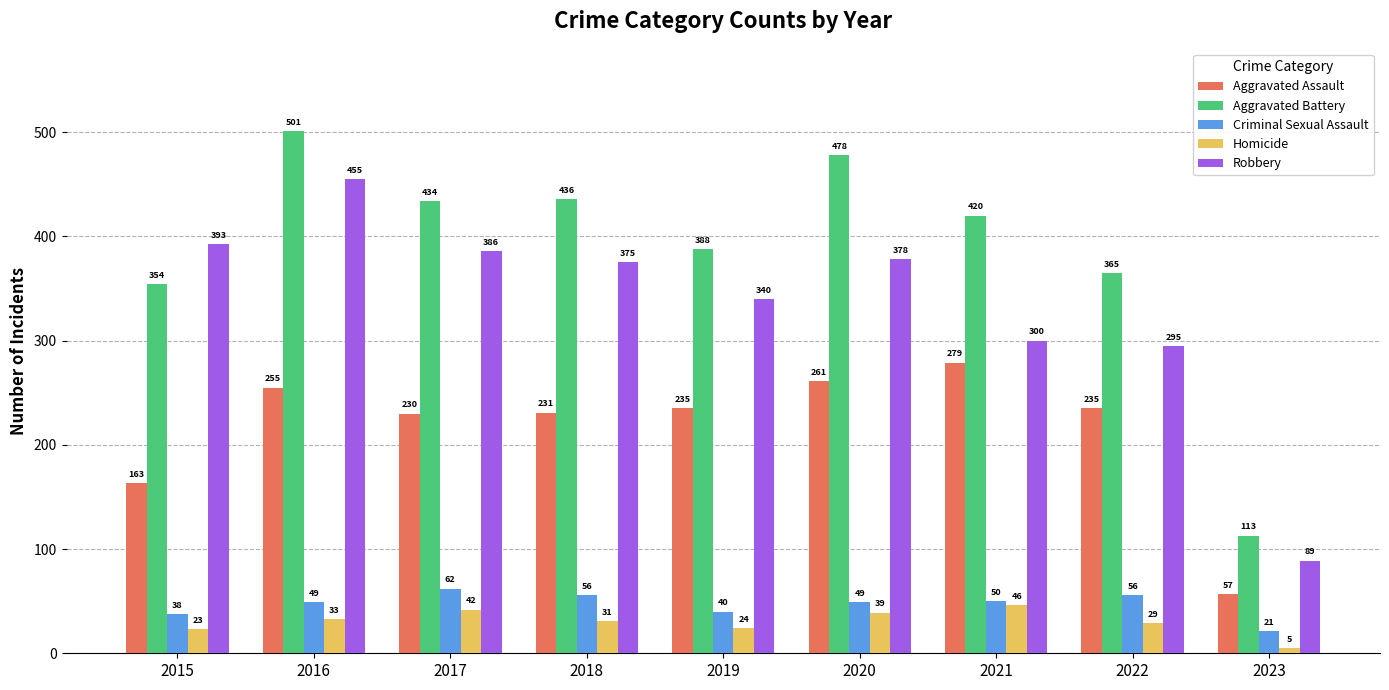

Reading left to right, extract all data points from this chart.

Aggravated Assault: 2015=163	2016=255	2017=230	2018=231	2019=235	2020=261	2021=279	2022=235	2023=57
Aggravated Battery: 2015=354	2016=501	2017=434	2018=436	2019=388	2020=478	2021=420	2022=365	2023=113
Criminal Sexual Assault: 2015=38	2016=49	2017=62	2018=56	2019=40	2020=49	2021=50	2022=56	2023=21
Homicide: 2015=23	2016=33	2017=42	2018=31	2019=24	2020=39	2021=46	2022=29	2023=5
Robbery: 2015=393	2016=455	2017=386	2018=375	2019=340	2020=378	2021=300	2022=295	2023=89